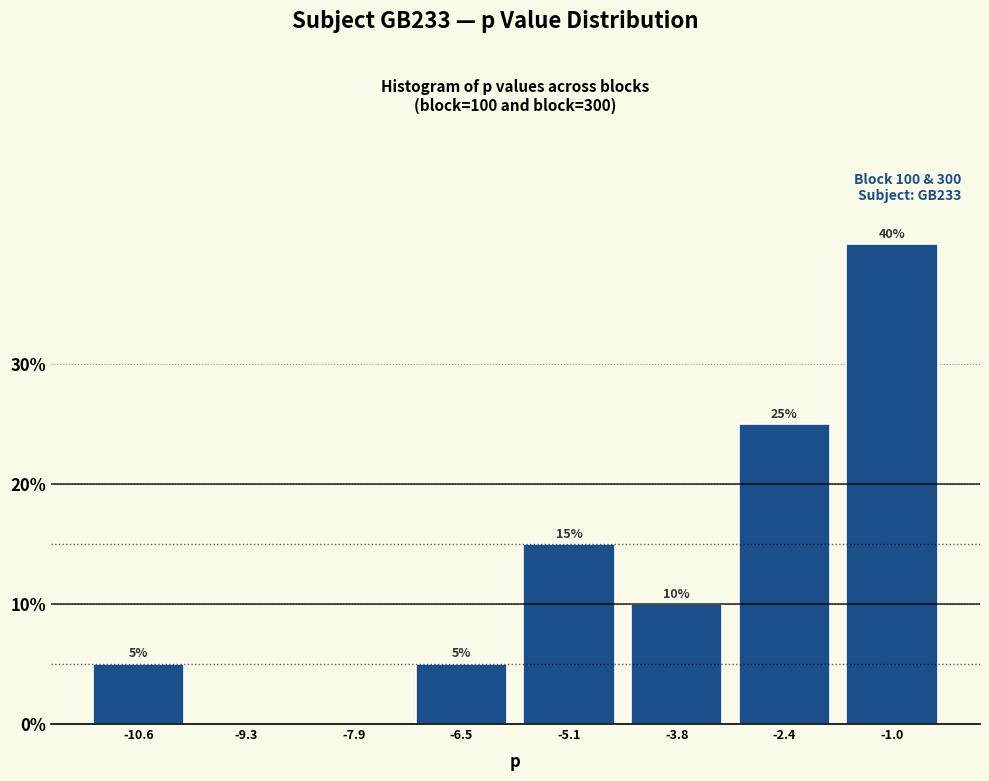

Which range on the x-axis has the tallest bar?

-1.8 to -0.4